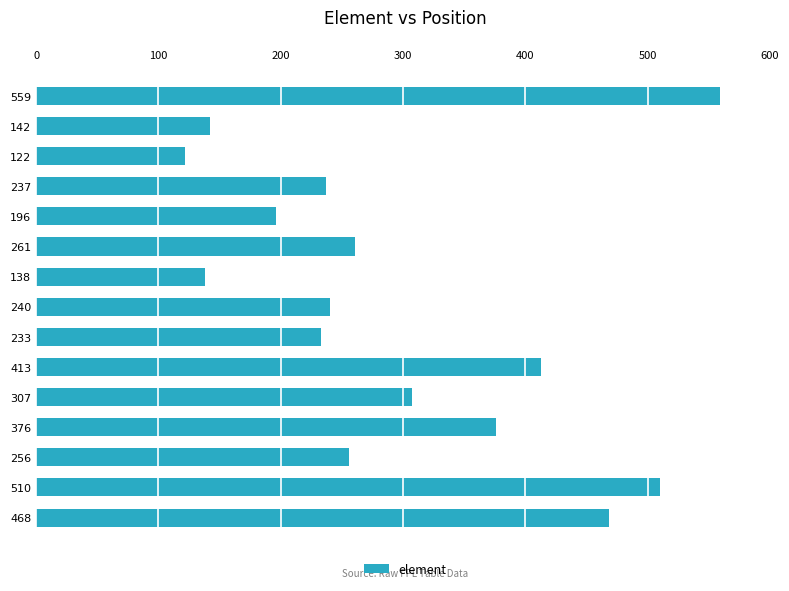

Is it true that the value at 510 is 510?

True